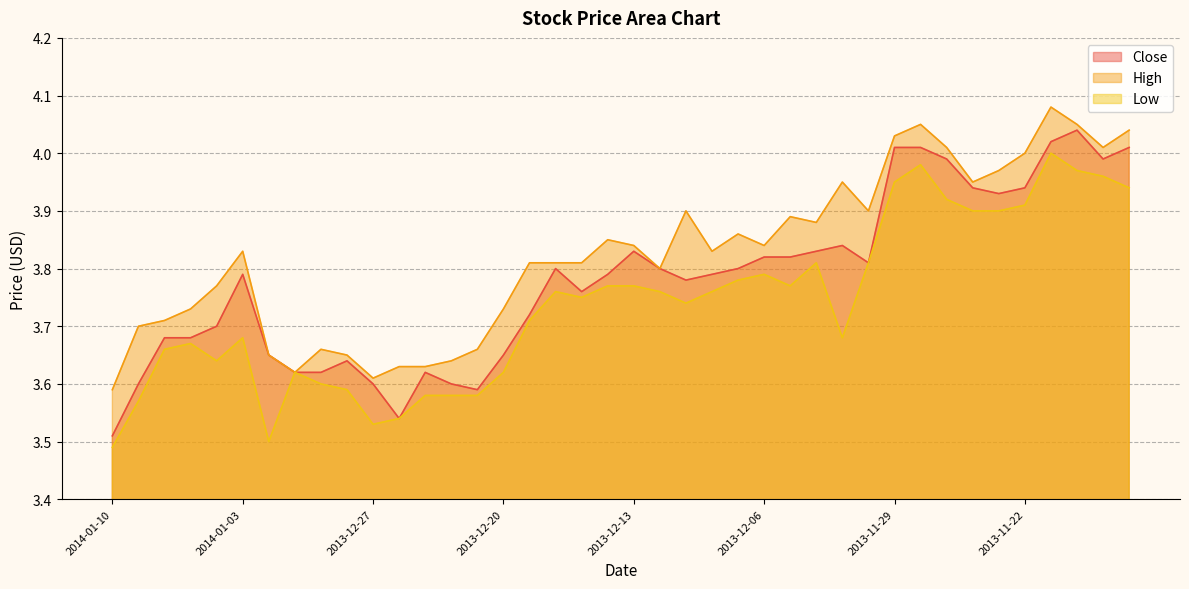

What is the average value of the Low series?

3.7